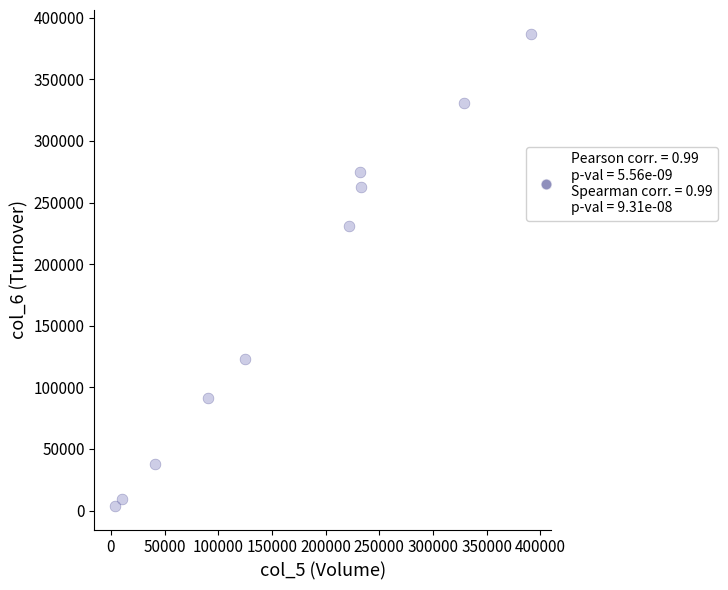

What Y value in the scatter plot is closest to 195445?

230660